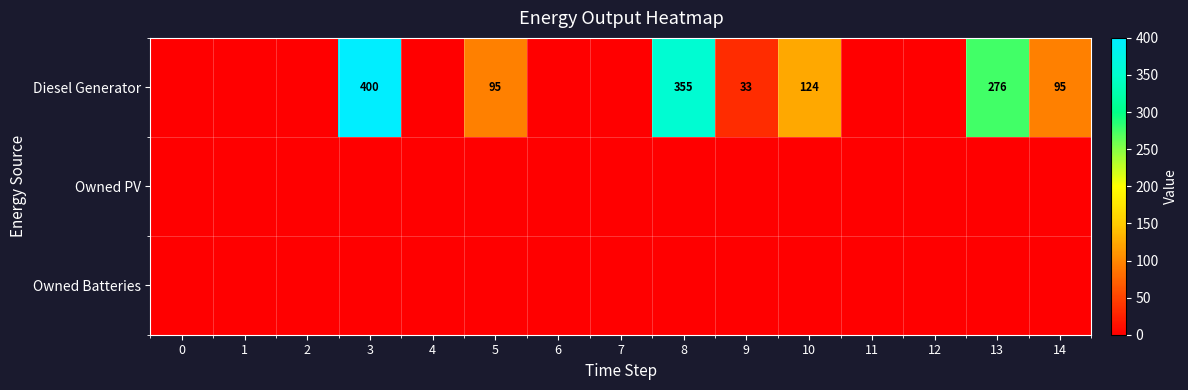

List the labels in order of Owned PV value, smallest first.

0, 1, 2, 3, 4, 5, 6, 7, 8, 9, 10, 11, 12, 13, 14